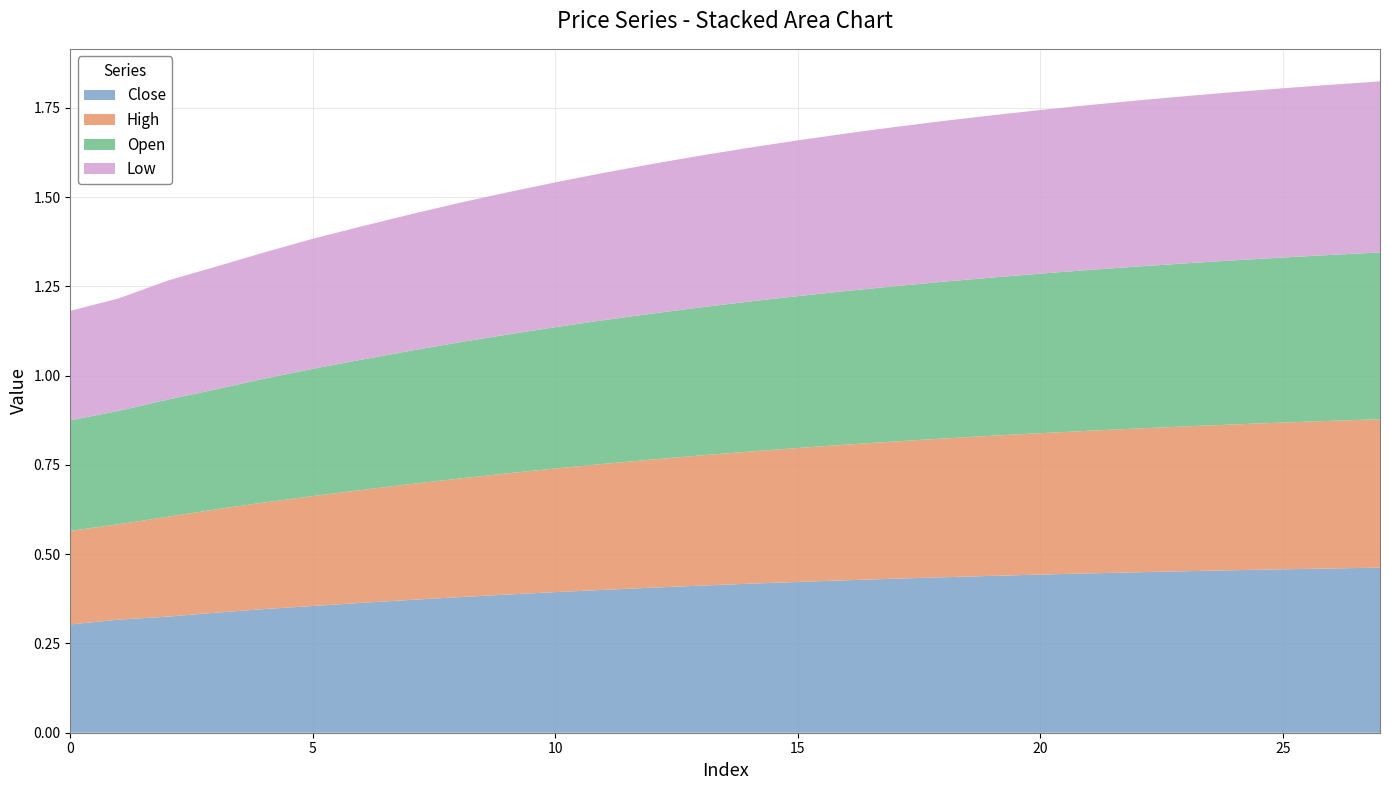

Reading left to right, extract all data points from this chart.

Close: 0.3	0.3	0.3	0.3	0.3	0.4	0.4	0.4	0.4	0.4	0.4	0.4	0.4	0.4	0.4	0.4	0.4	0.4	0.4	0.4	0.4	0.4	0.4	0.5	0.5	0.5	0.5	0.5
High: 0.3	0.3	0.3	0.3	0.3	0.3	0.3	0.3	0.3	0.3	0.3	0.4	0.4	0.4	0.4	0.4	0.4	0.4	0.4	0.4	0.4	0.4	0.4	0.4	0.4	0.4	0.4	0.4
Open: 0.3	0.3	0.3	0.3	0.3	0.4	0.4	0.4	0.4	0.4	0.4	0.4	0.4	0.4	0.4	0.4	0.4	0.4	0.4	0.4	0.4	0.5	0.5	0.5	0.5	0.5	0.5	0.5
Low: 0.3	0.3	0.3	0.3	0.4	0.4	0.4	0.4	0.4	0.4	0.4	0.4	0.4	0.4	0.4	0.4	0.4	0.4	0.5	0.5	0.5	0.5	0.5	0.5	0.5	0.5	0.5	0.5